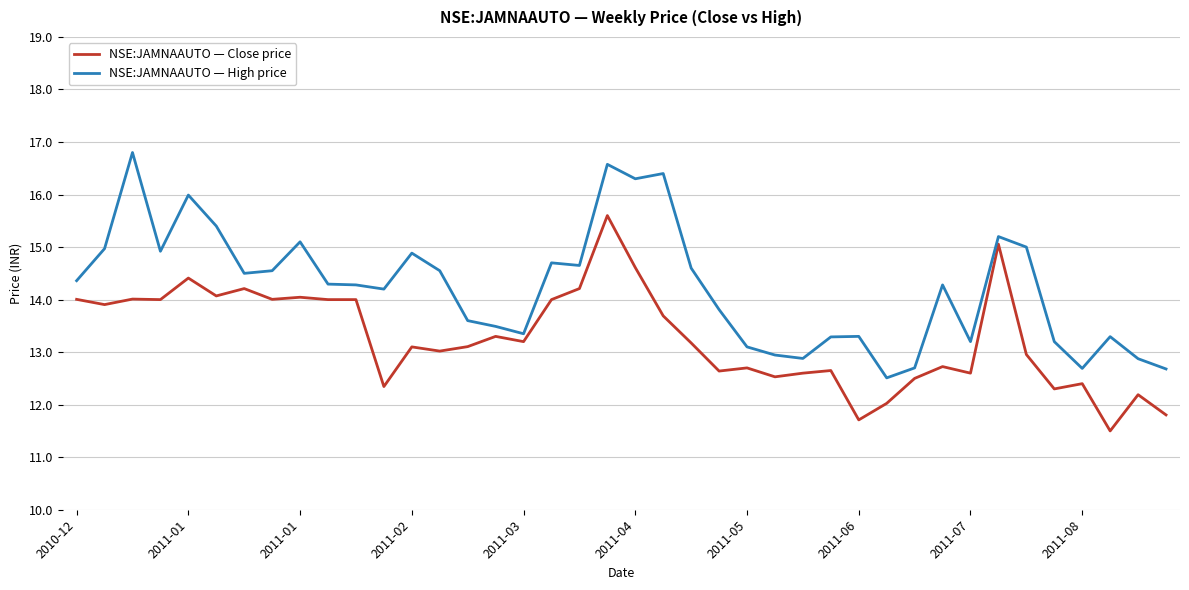

What is the maximum value for NSE:JAMNAAUTO — High price?

16.8